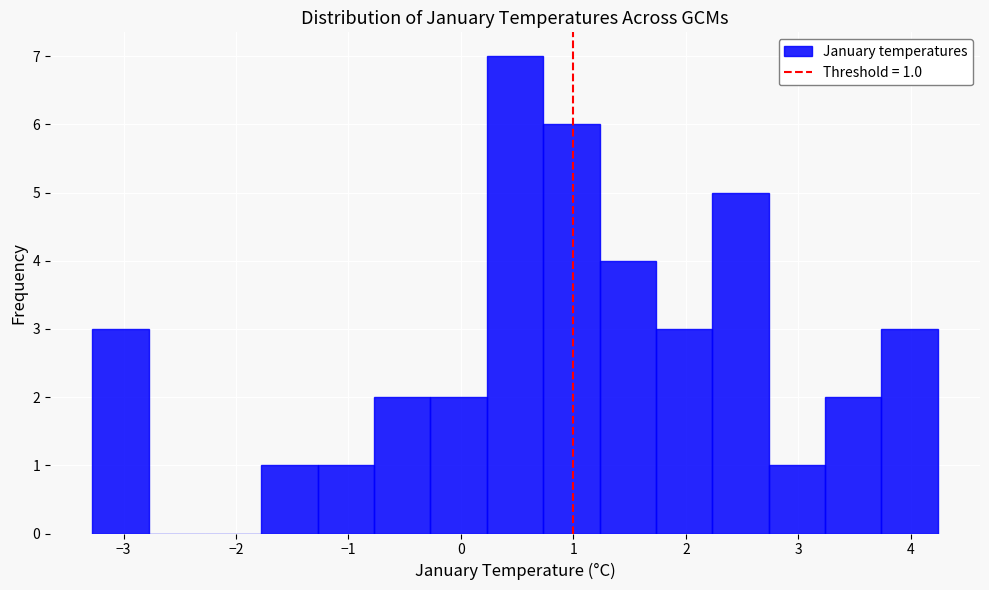

Which range on the x-axis has the tallest bar?

0.2 to 0.7